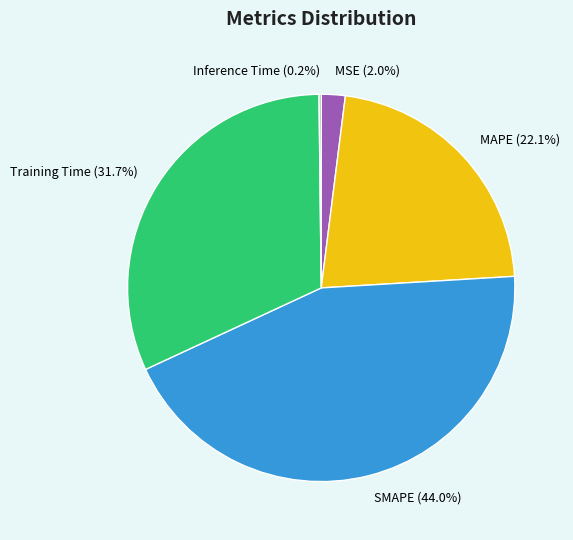

How much of the chart is everything except MSE?

98.0%